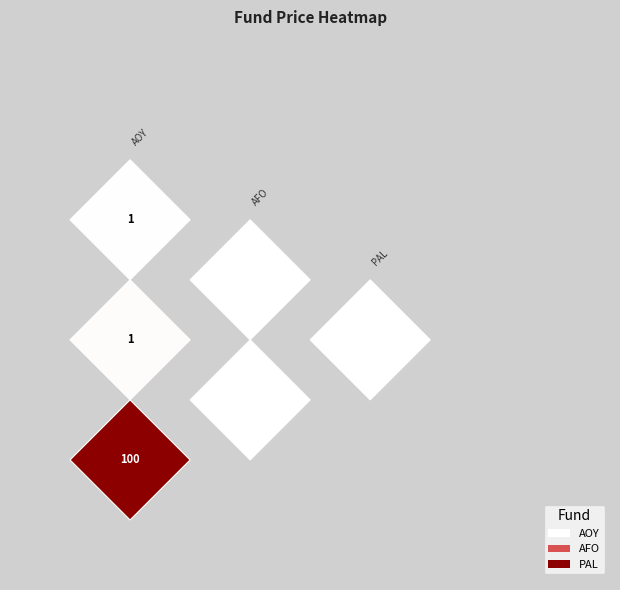

Is the value of PAL at AFO greater than the value of AFO at PAL?

No